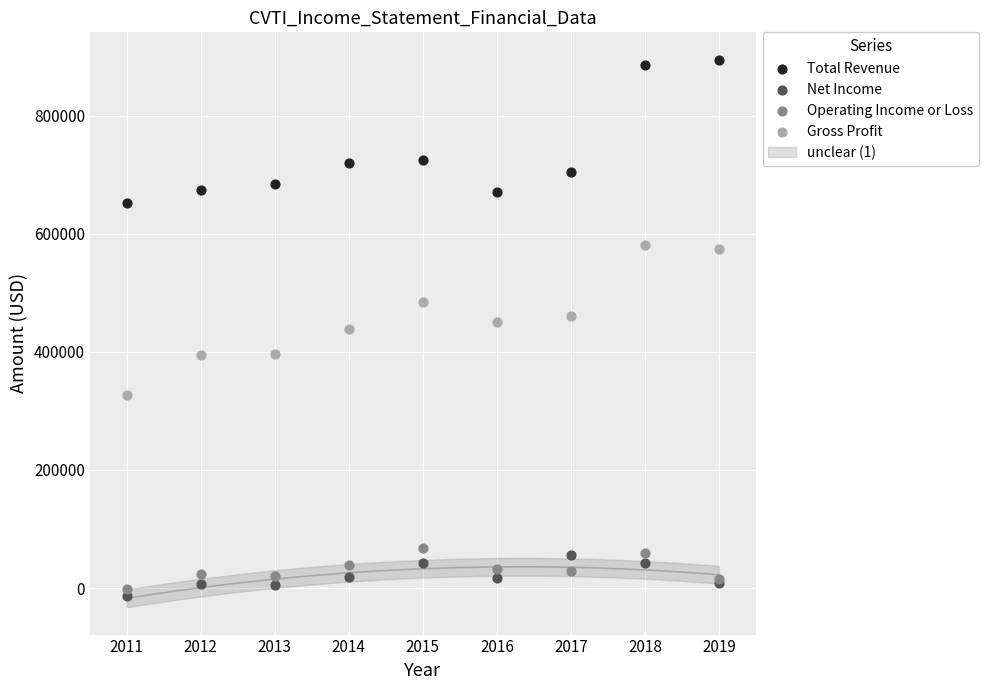

Which series contains the highest Y value?

Total Revenue